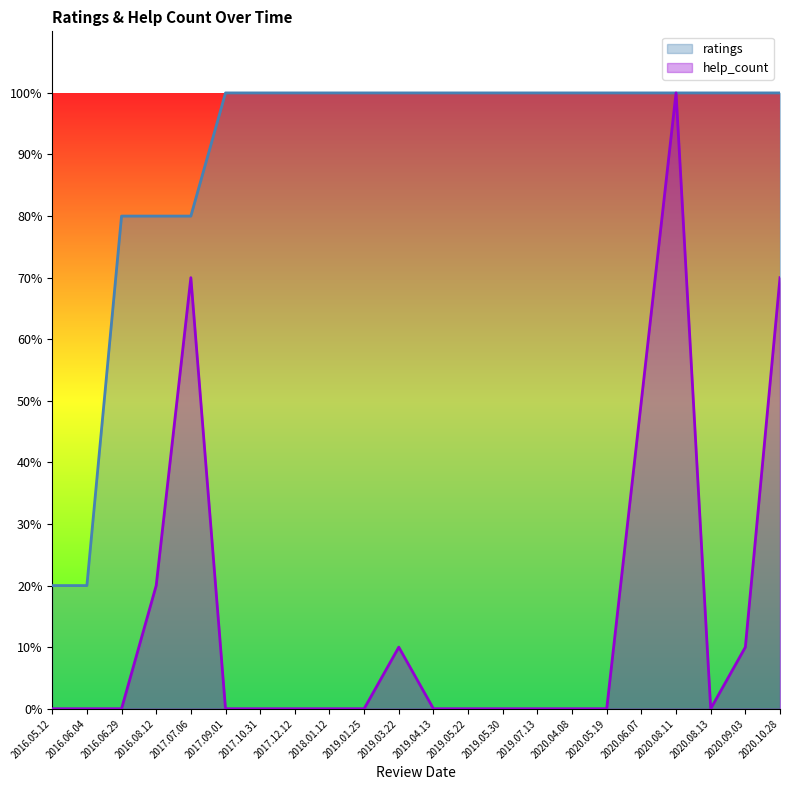

At which category is the sum across all series the highest?

2020.08.11